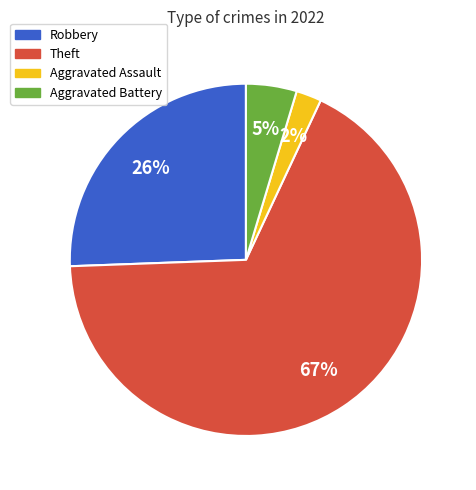

Is there any slice that represents more than half of the pie?

Yes